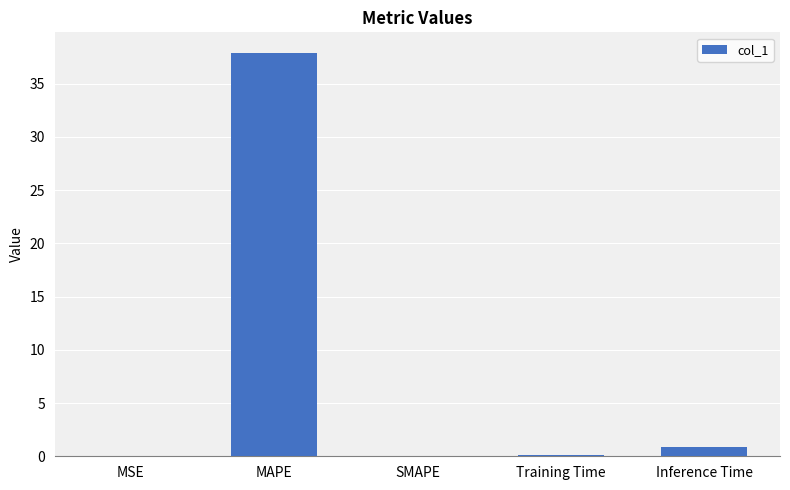

What is the sum of all values?

39.0